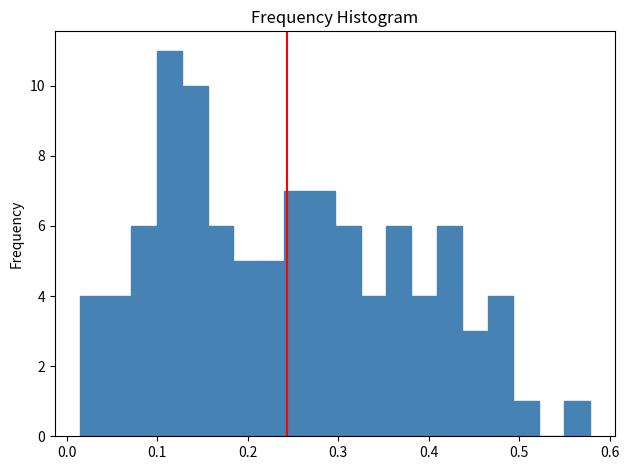

Around what value on the x-axis is the tallest bar? Give the approximate position of its centre, as read against the axis.

0.11